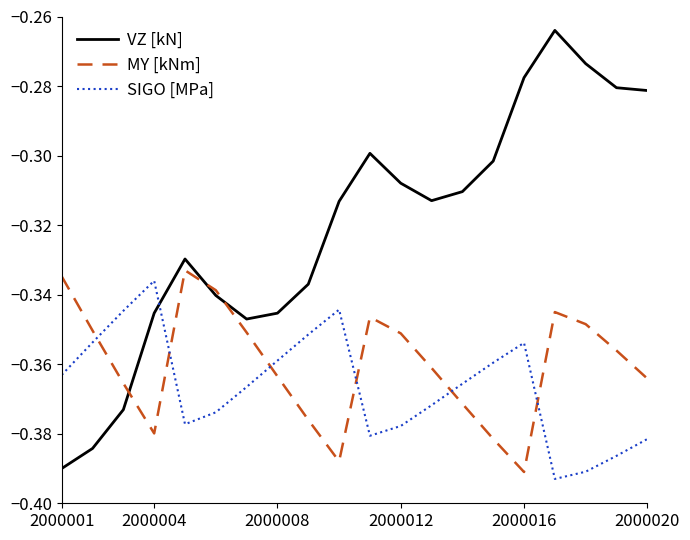

Which series has the widest spread of values?

VZ [kN]